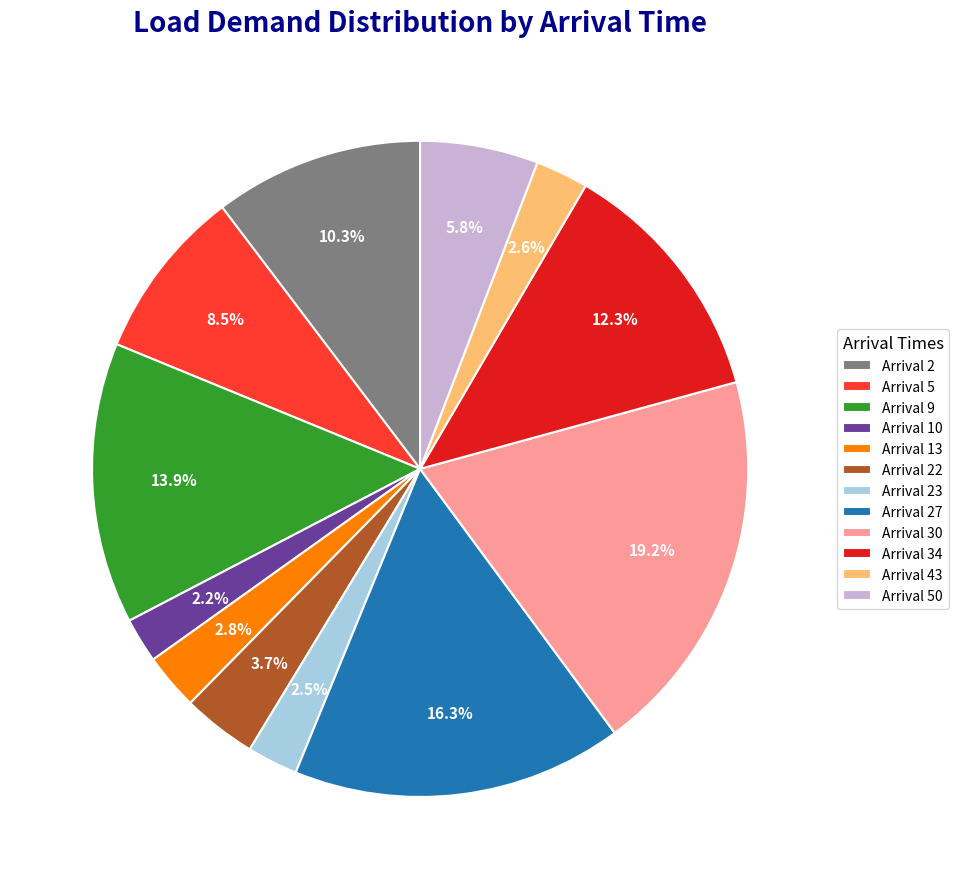

Combined, what portion of the pie is Arrival 10 and Arrival 50?

8.0%